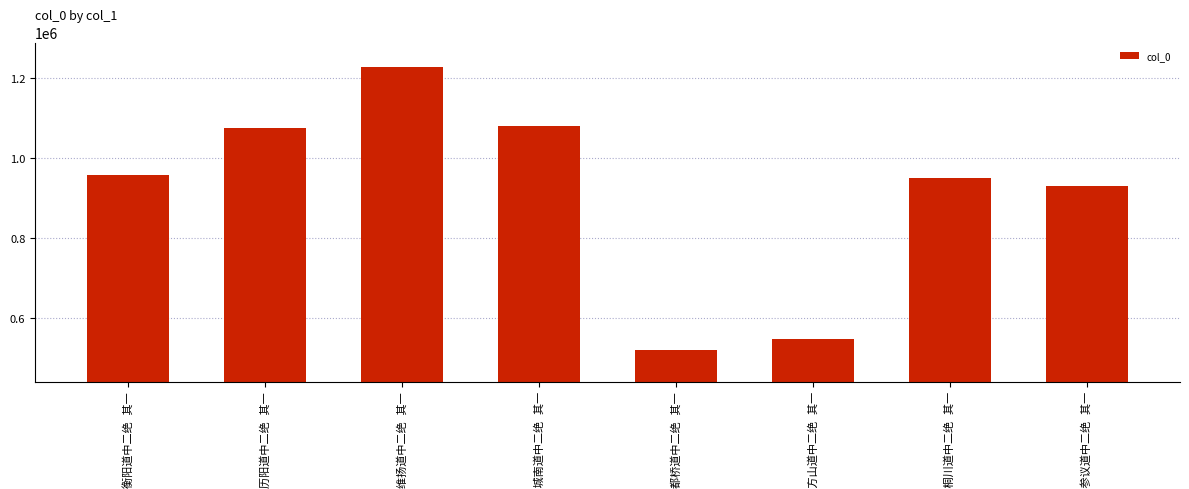

How many categories are shown in the chart?

8